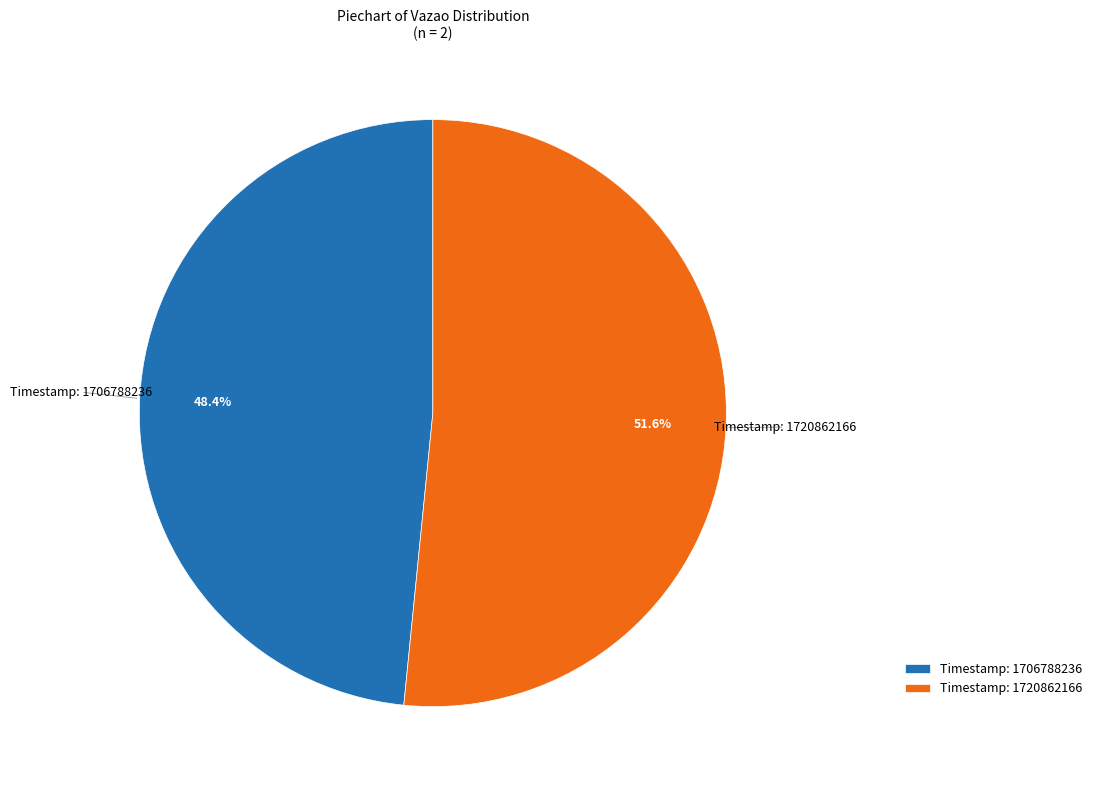

Does any single category account for the majority?

Yes